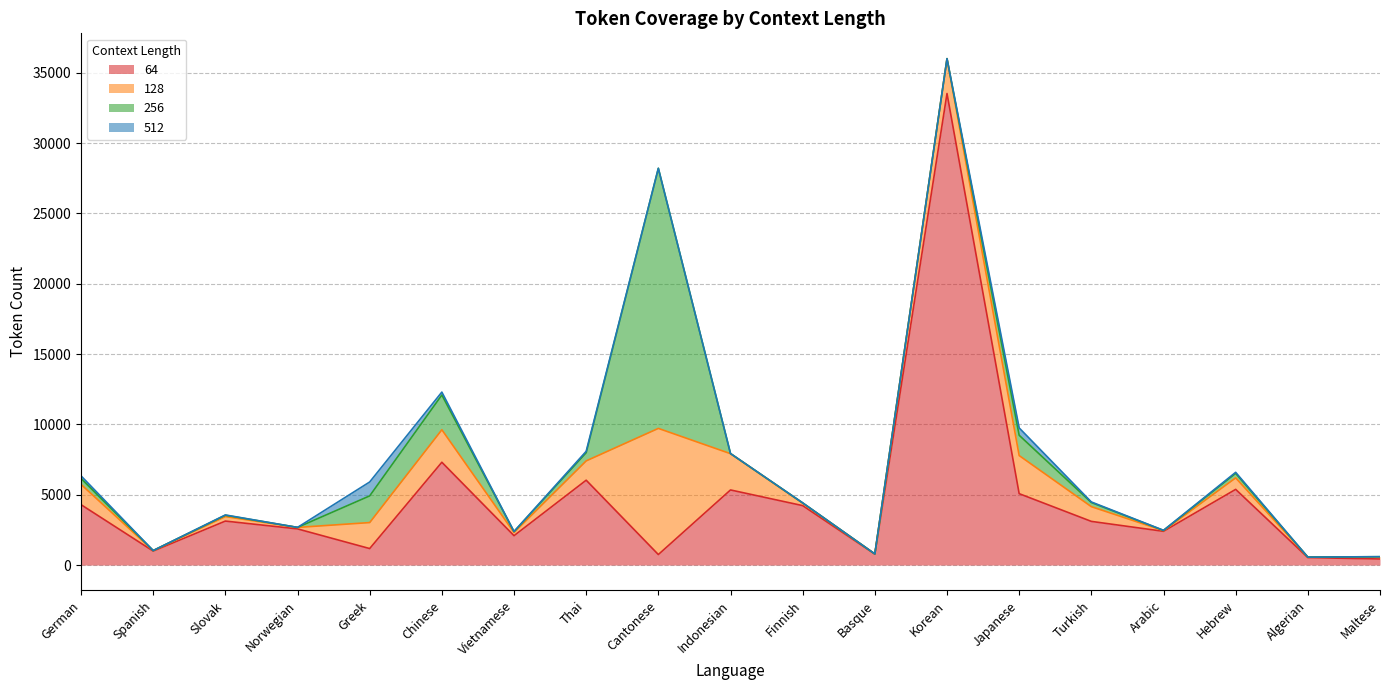

Does the chart display data point markers on the line(s)?

No